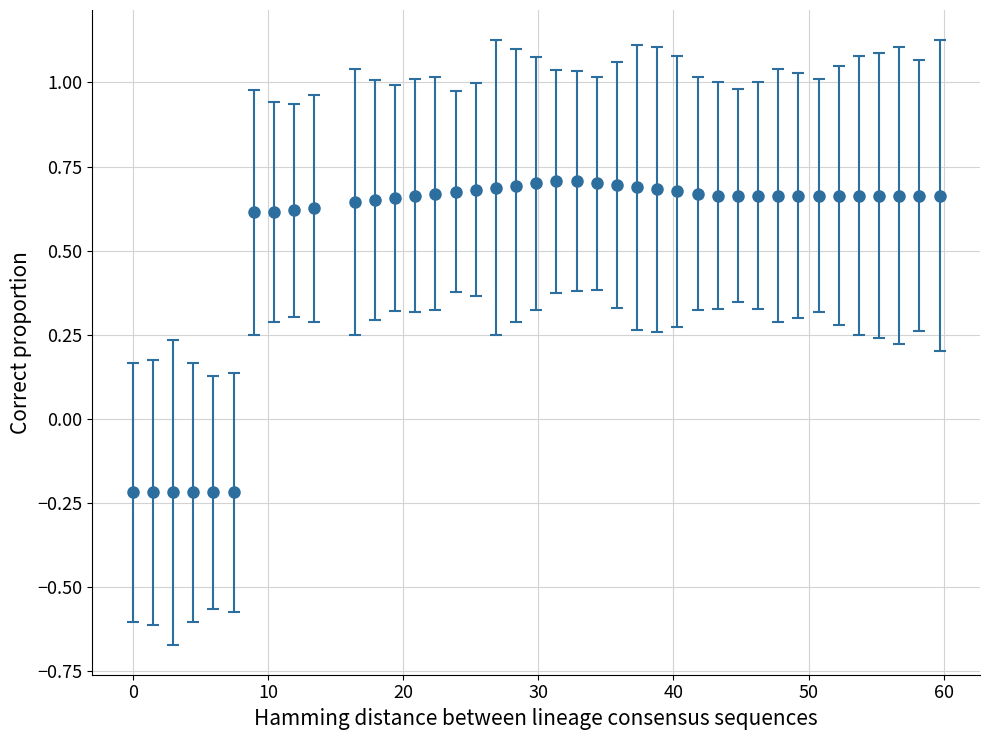

What is the average value?

0.5